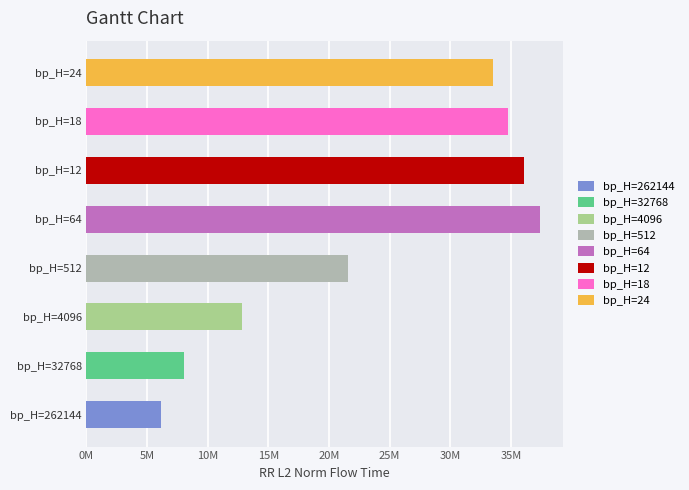

At which label is the value closest to 21796396?

bp_H=512